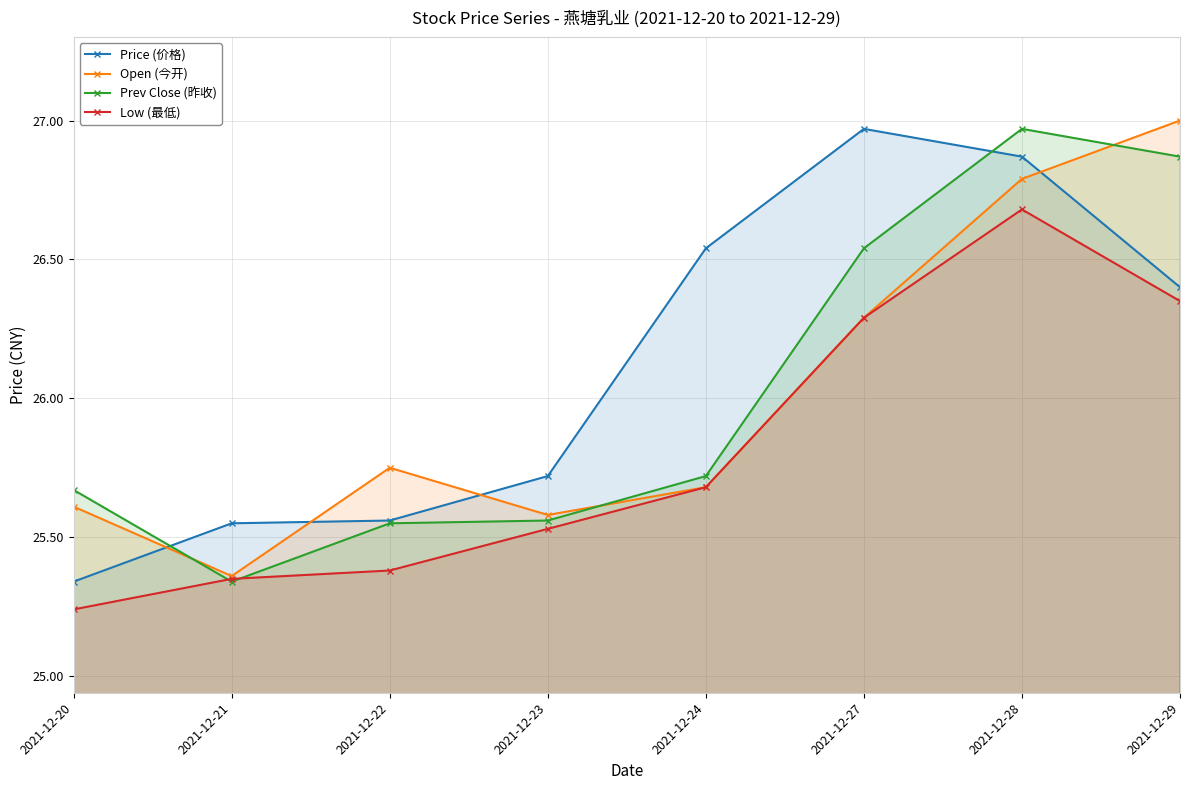

Is it true that Open (今开) equals 41.7 at 2021-12-24?

False